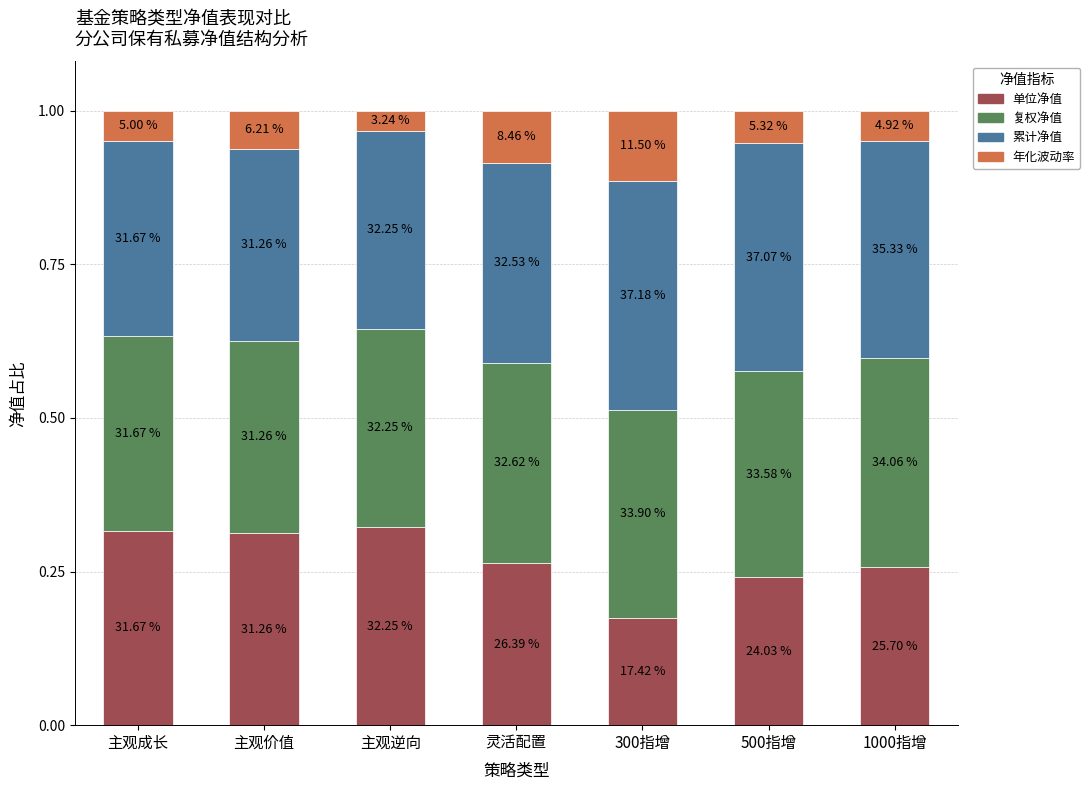

How many bars are there in total?

7